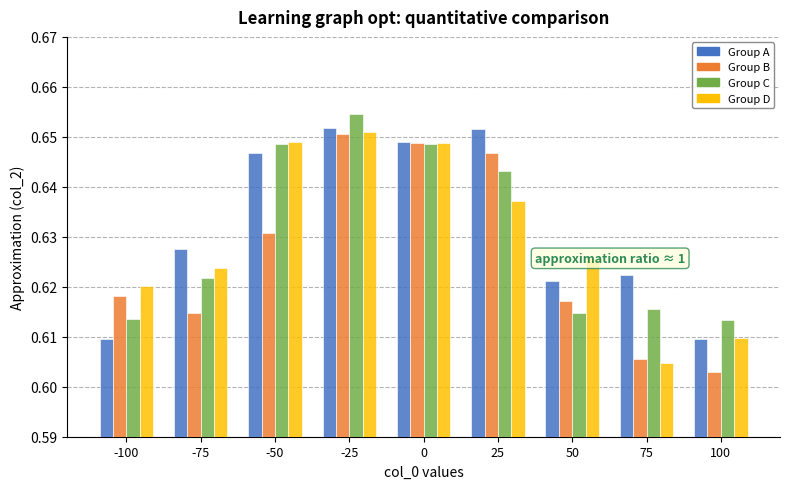

The Group A series shows 0.4 at -50. True or false?

False